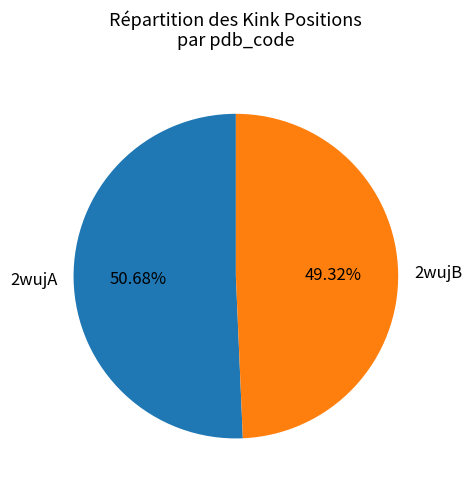

Which category accounts for the majority?

2wujA